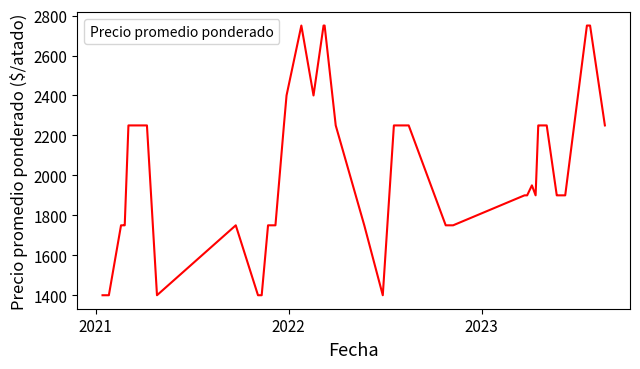

What is the maximum value shown in the chart?

2750